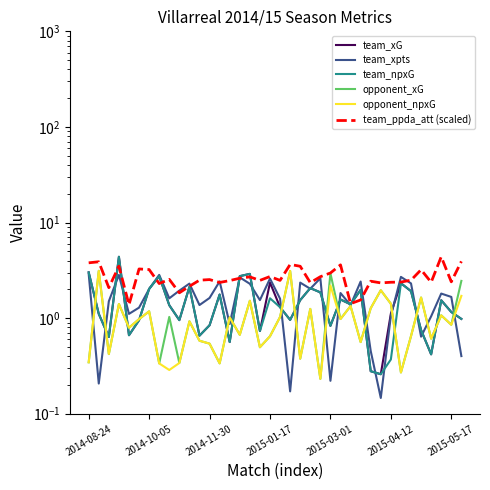

What is the difference between the maximum and minimum values in the opponent_npxG series?

2.9